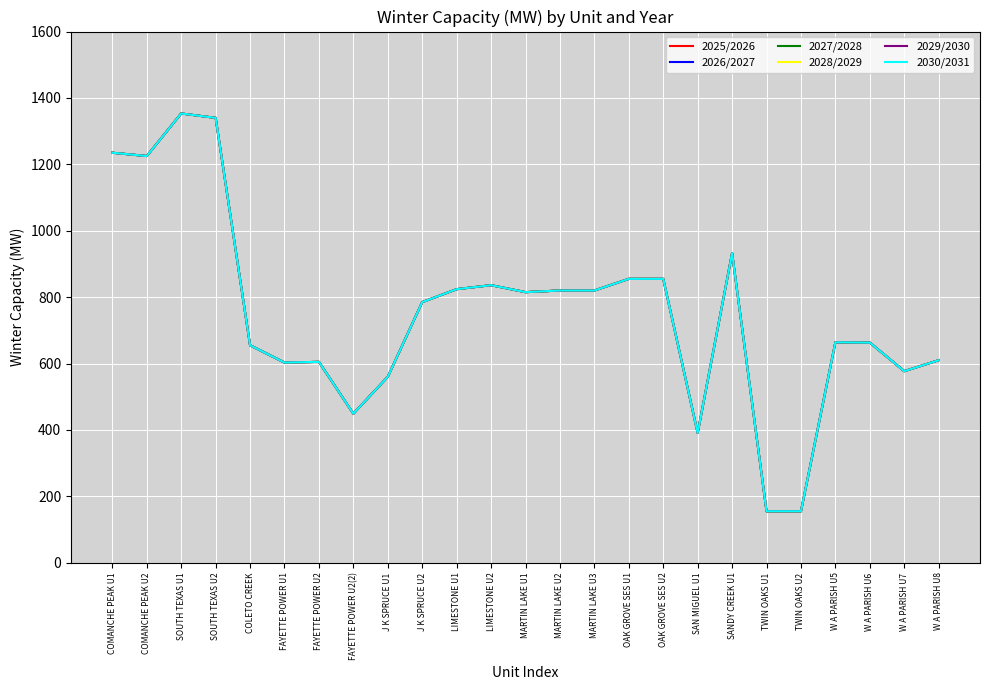

Where is 2025/2026 nearest to the value 754?

J K SPRUCE U2